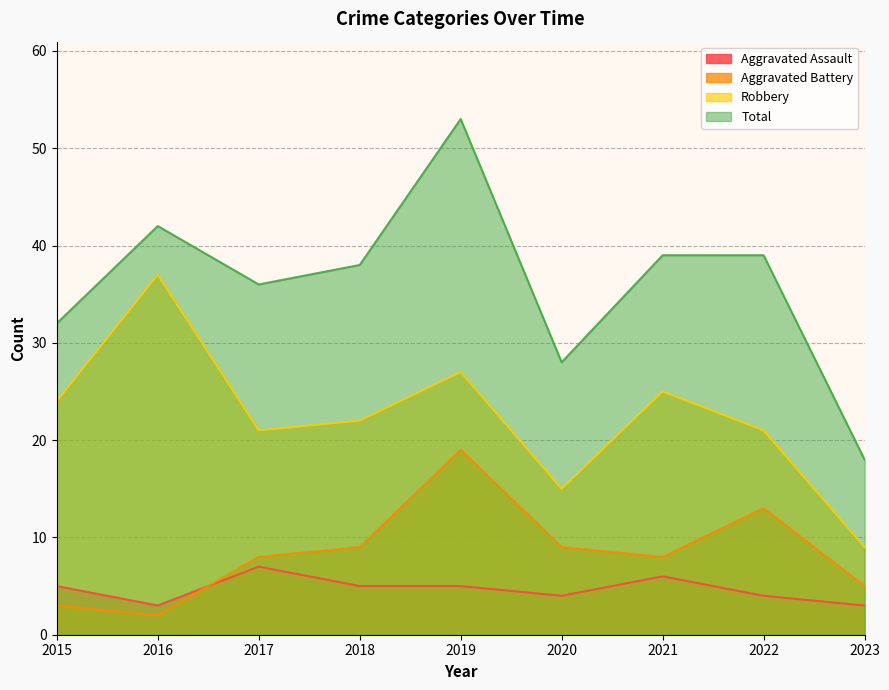

What is the maximum value for Total?

53